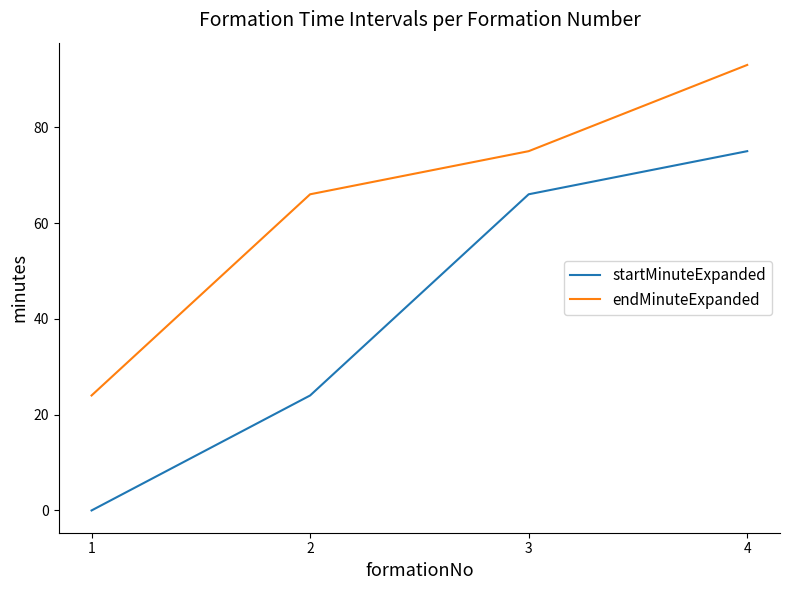

The startMinuteExpanded series shows 75 at 4. True or false?

True